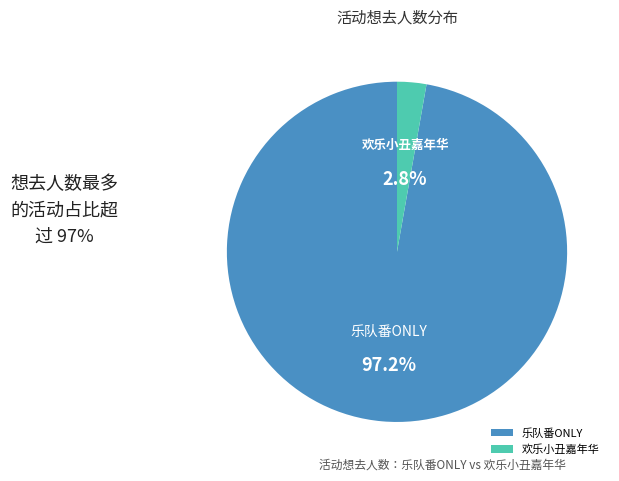

What portion of the pie excludes 乐队番ONLY?

2.8%